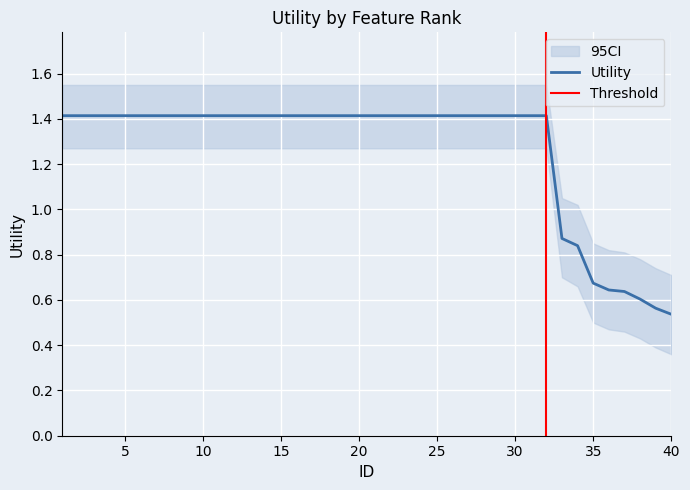

Where does the data first go above 1?

1